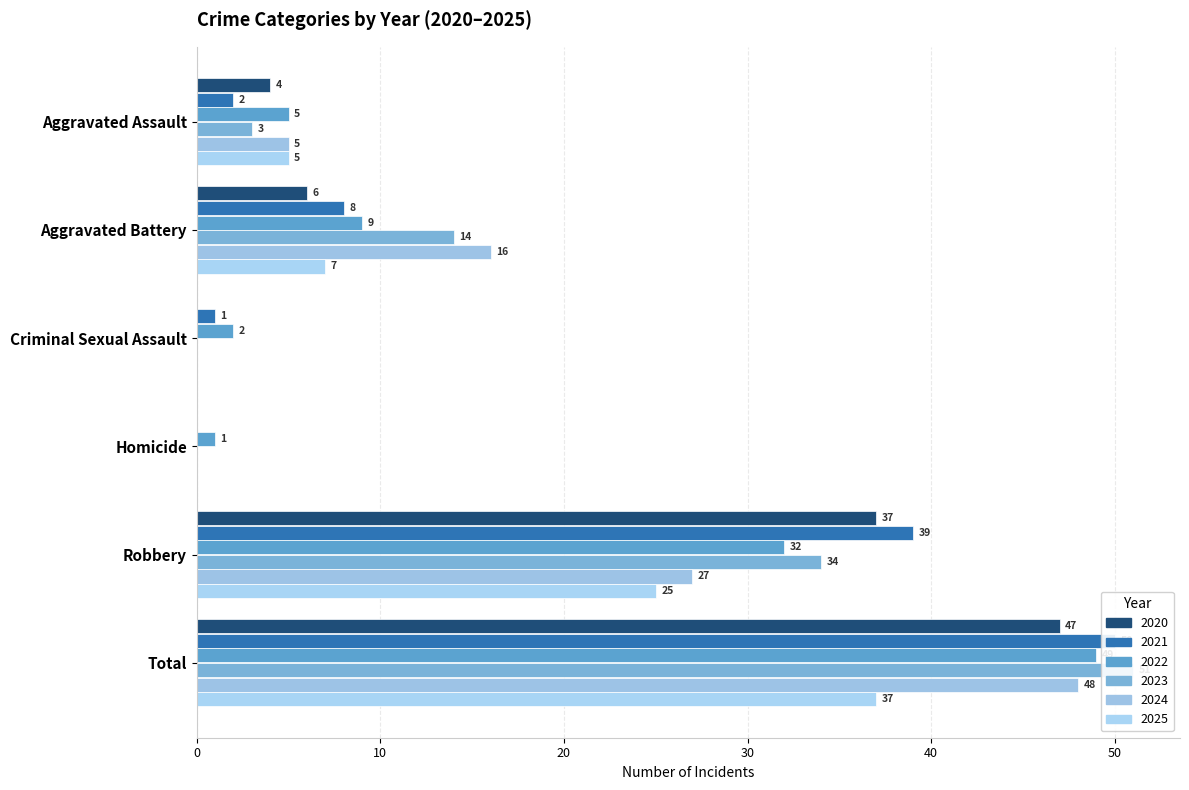

Does the chart contain any negative values?

No